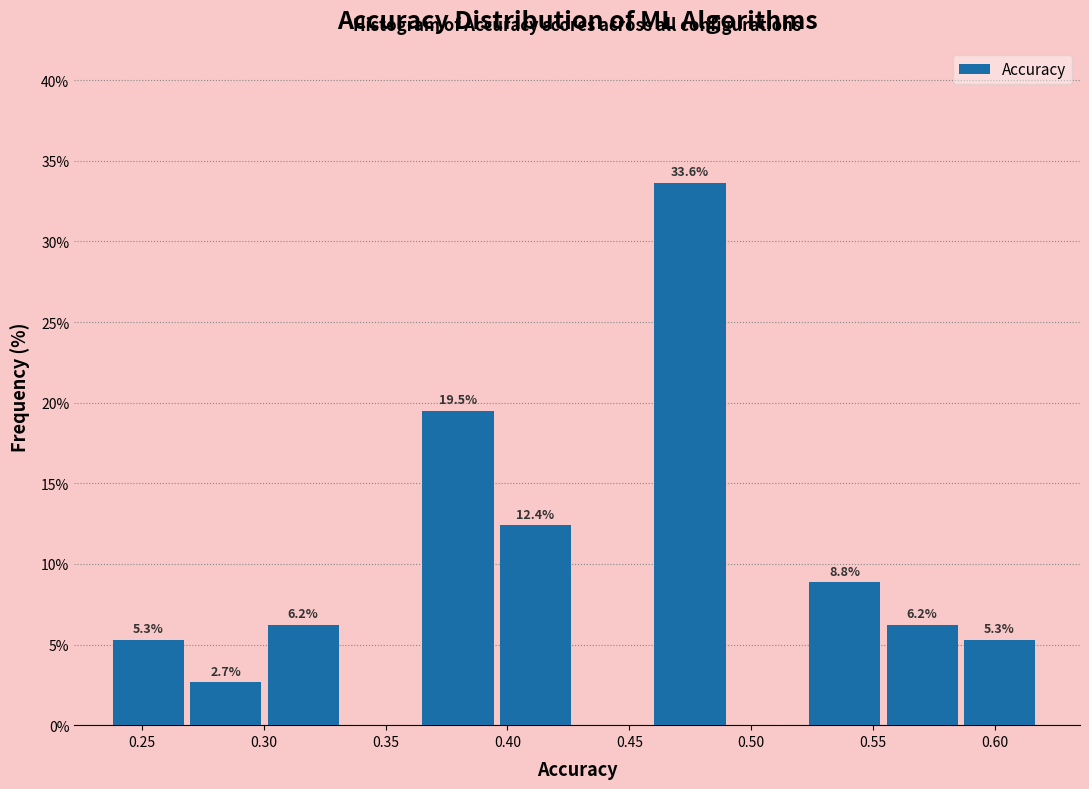

Over which range of the x-axis is the bar tallest?

0.460 to 0.490